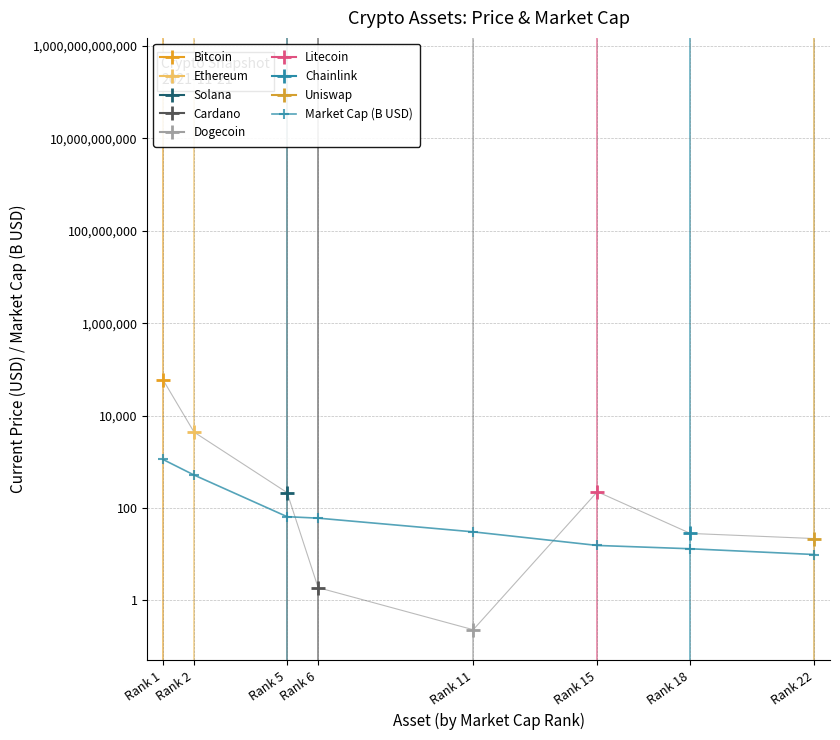

True or false: there are more than 2 points higher than both neighbors.

False